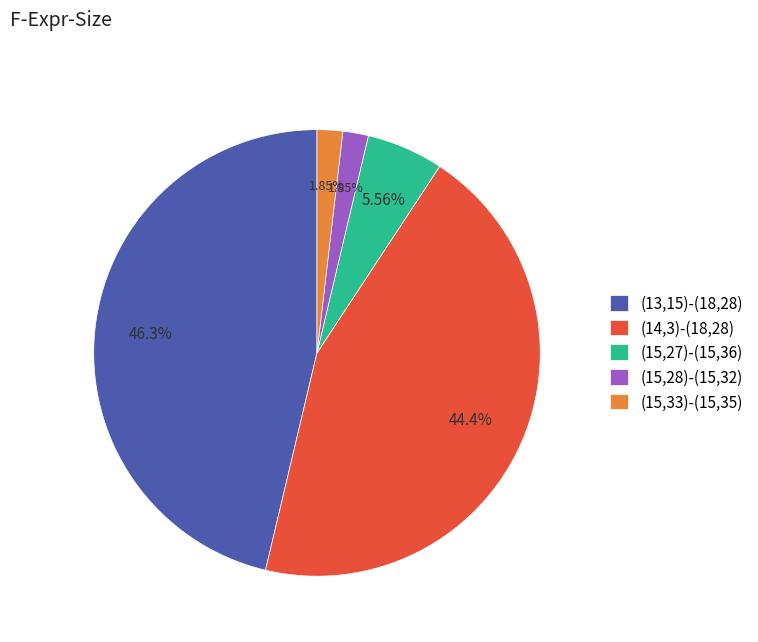

To the nearest percent, what is the combined percentage of (15,27)-(15,36) and (15,33)-(15,35)?

7%